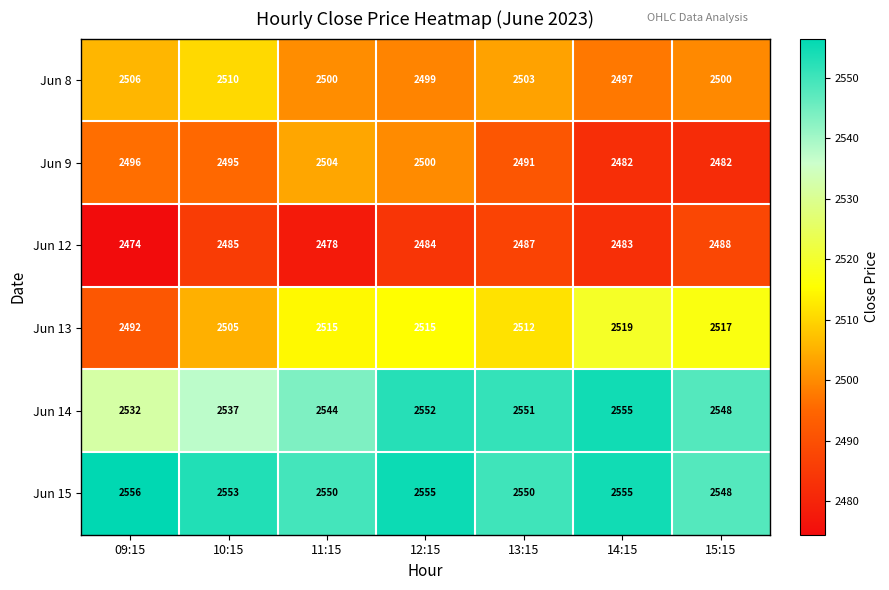

What is the minimum value for Jun 15?

2548